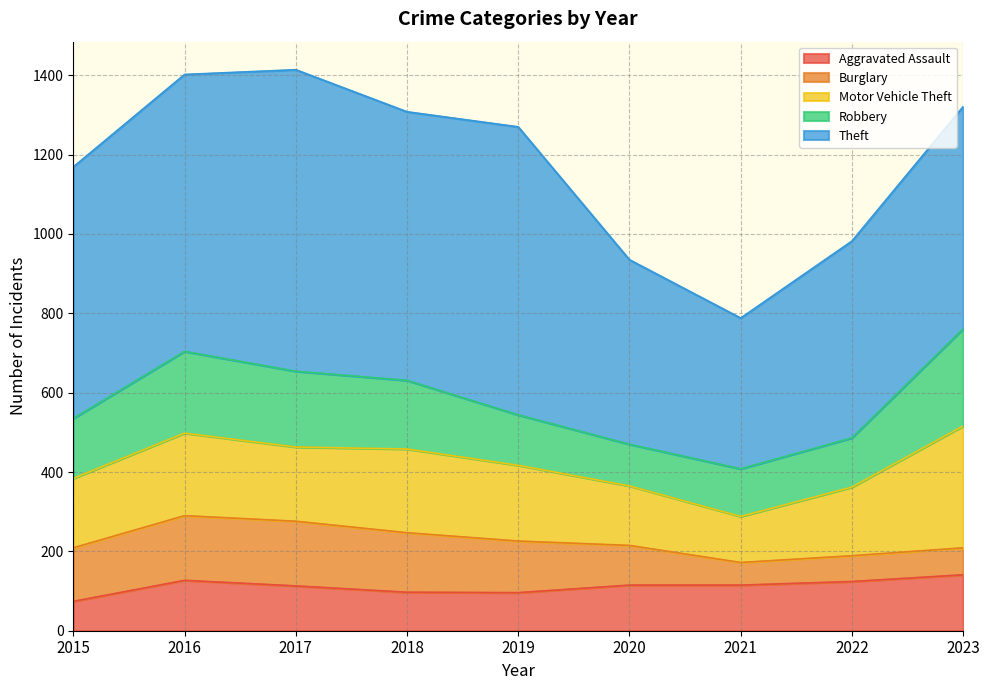

How many lines are shown in the chart?

5